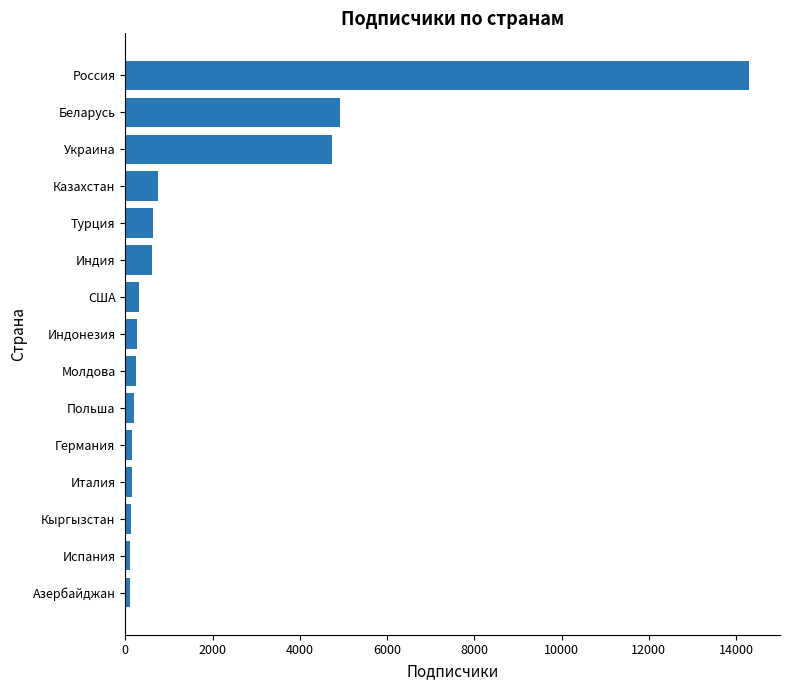

What is the greatest value displayed?

14293